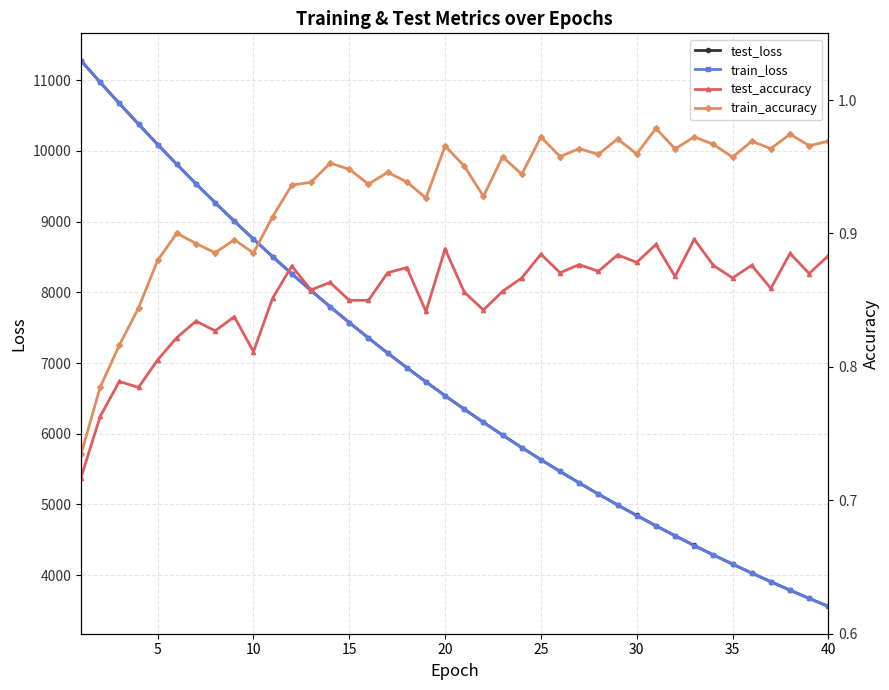

What is the difference between the test_loss values at 15 and 20?

1034.5